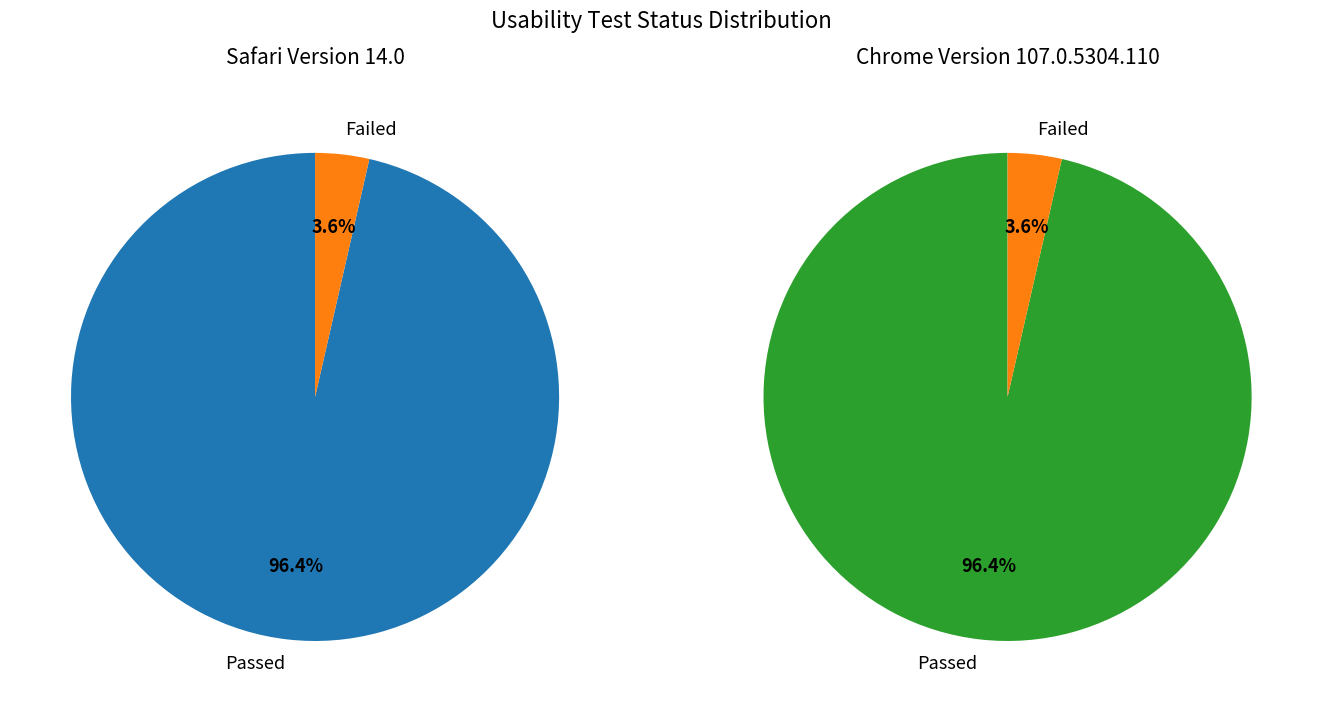

Rank the series by their maximum value, from highest to lowest.

Safari Version 14.0, Chrome Version 107.0.5304.110